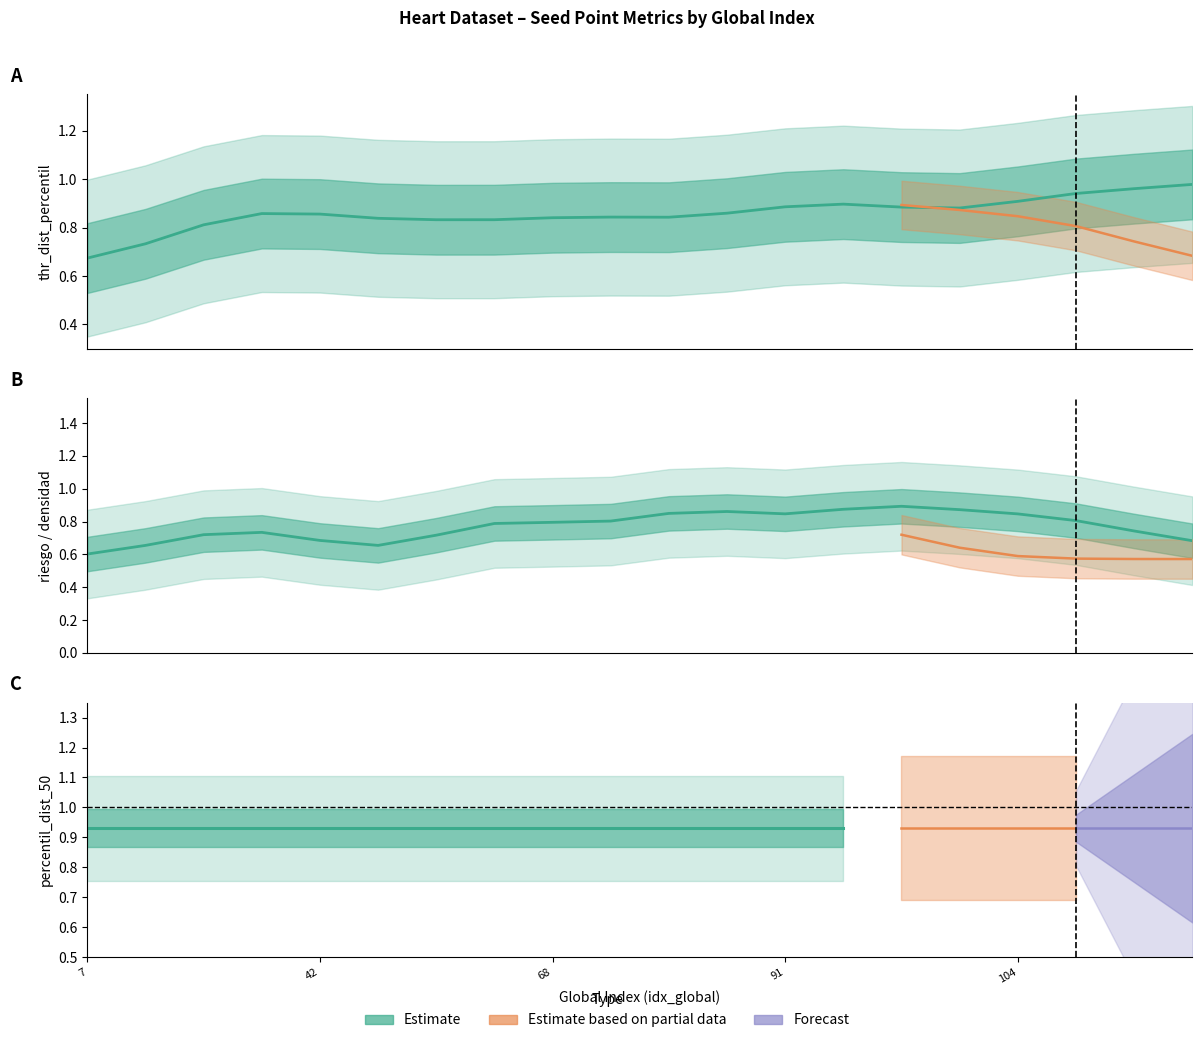

Does the chart have visible grid lines?

No